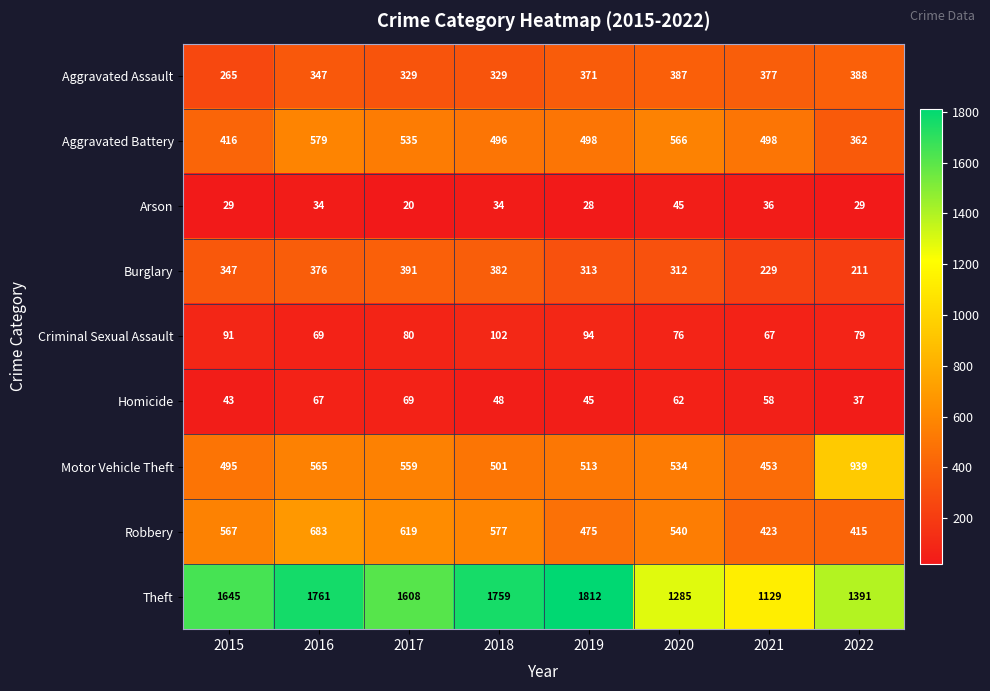

List the labels in order of Theft value, largest first.

2019, 2016, 2018, 2015, 2017, 2022, 2020, 2021